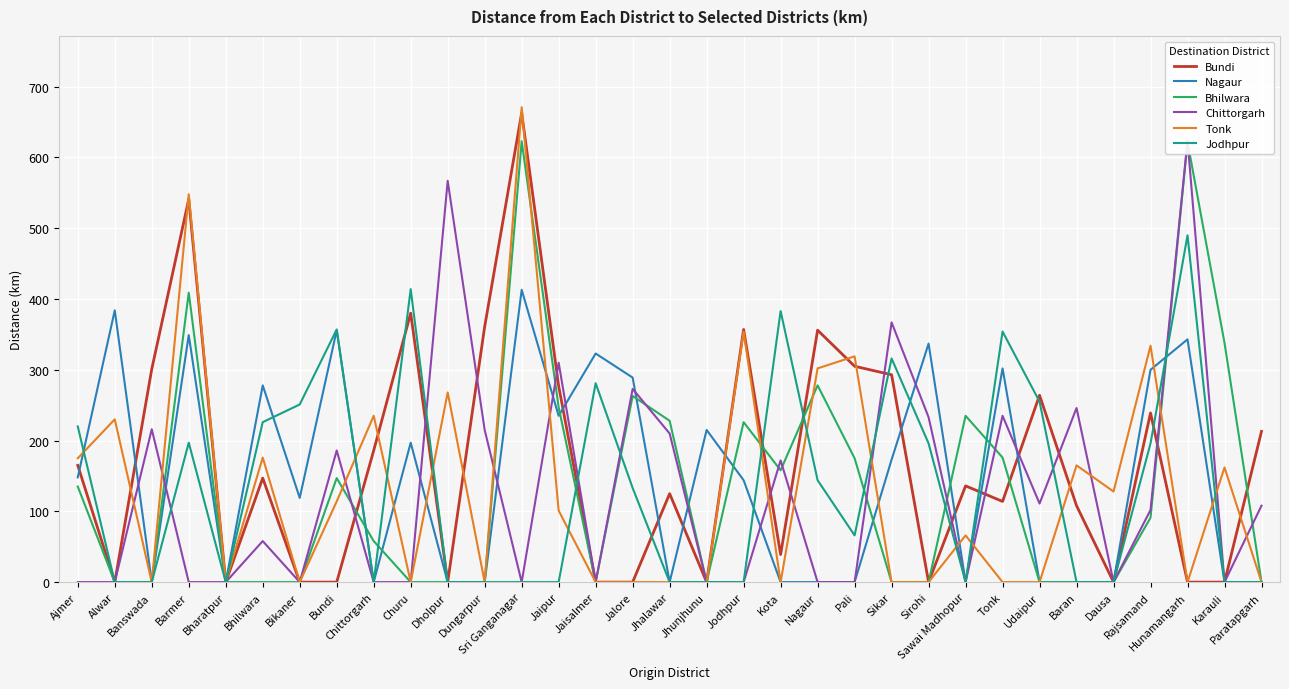

At how many categories does at least one series exceed 200?

31